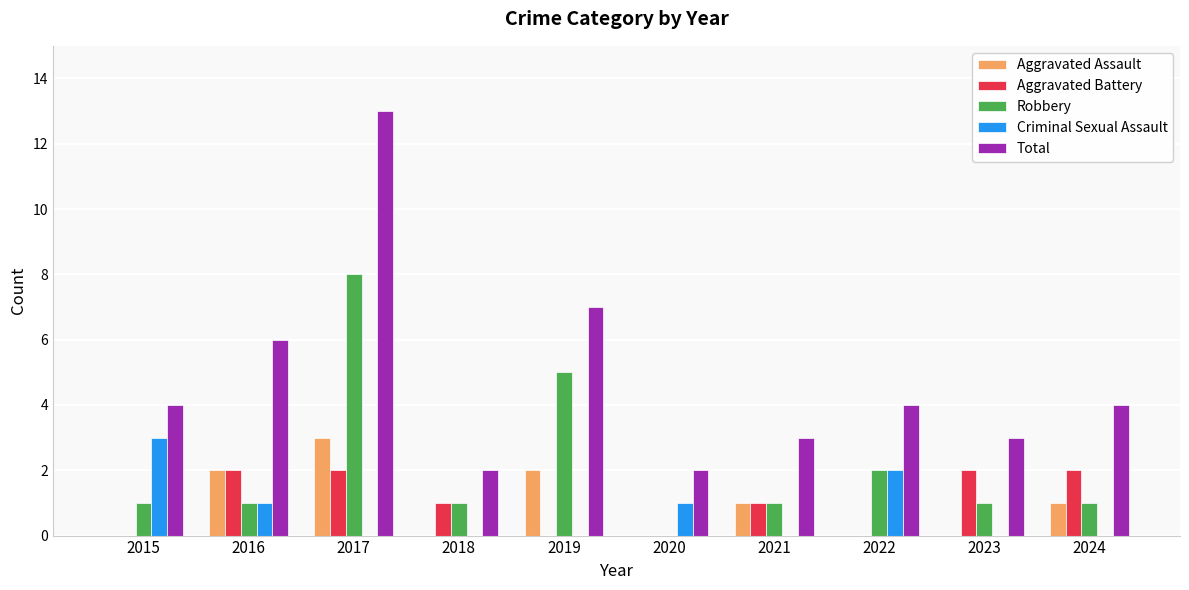

Does the chart contain stacked bars?

No